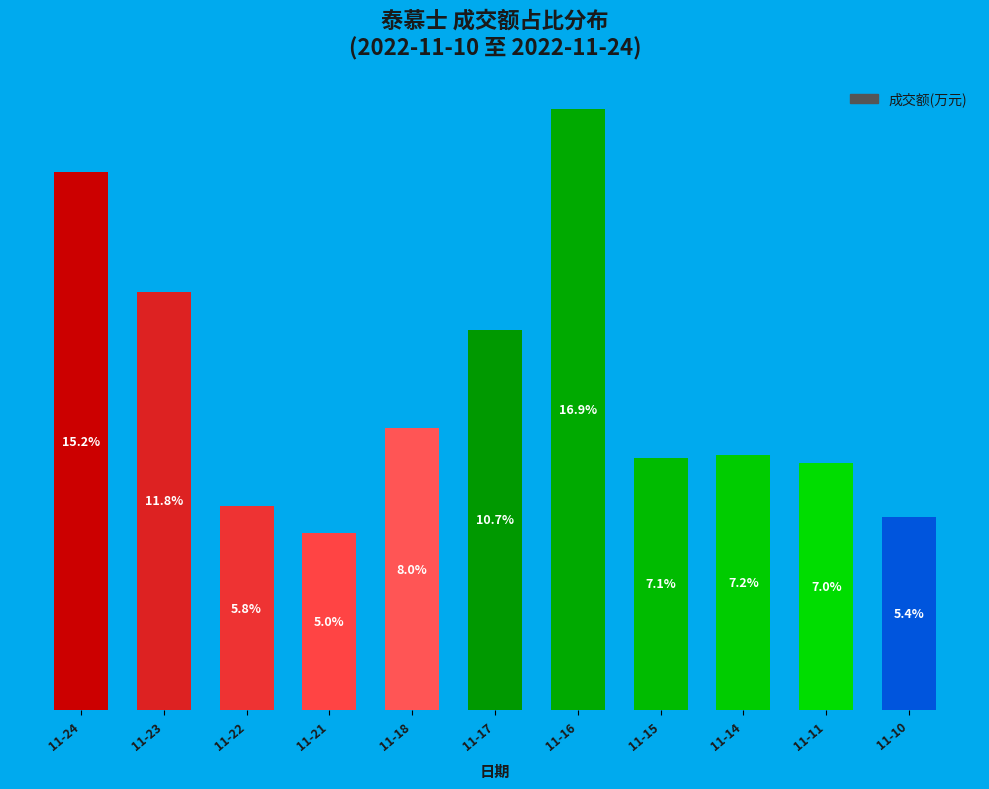

Does the chart contain any negative values?

No